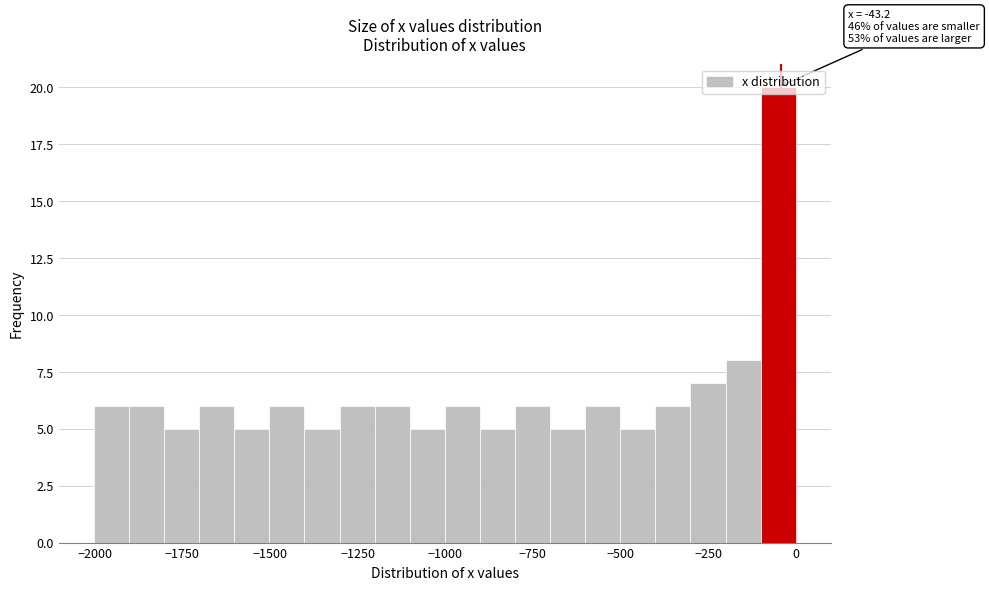

Read against the x-axis, roughly where is the centre of the tallest bar?

-50